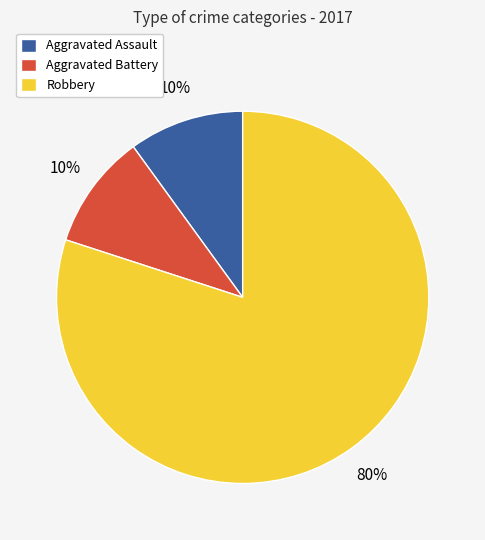

Is the sum of Aggravated Battery and Robbery greater than half?

Yes